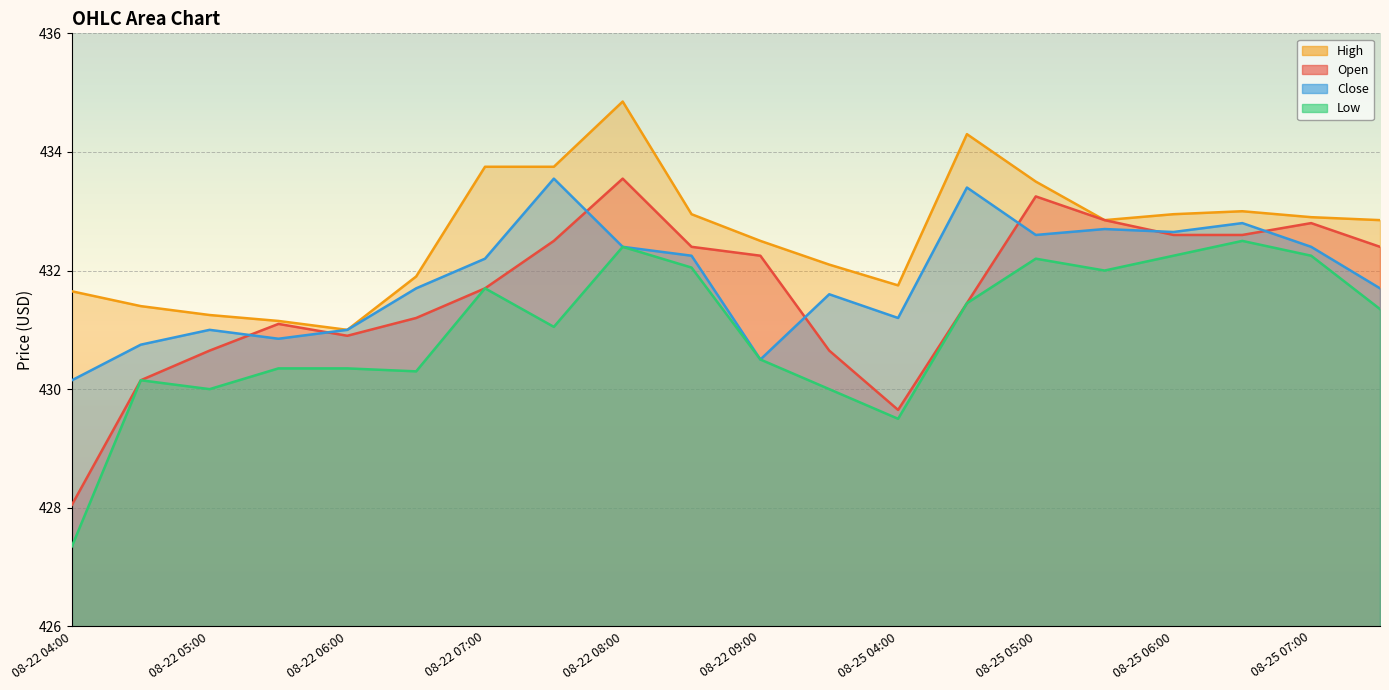

What is the label of the 19th point from the right?

08-22 04:30